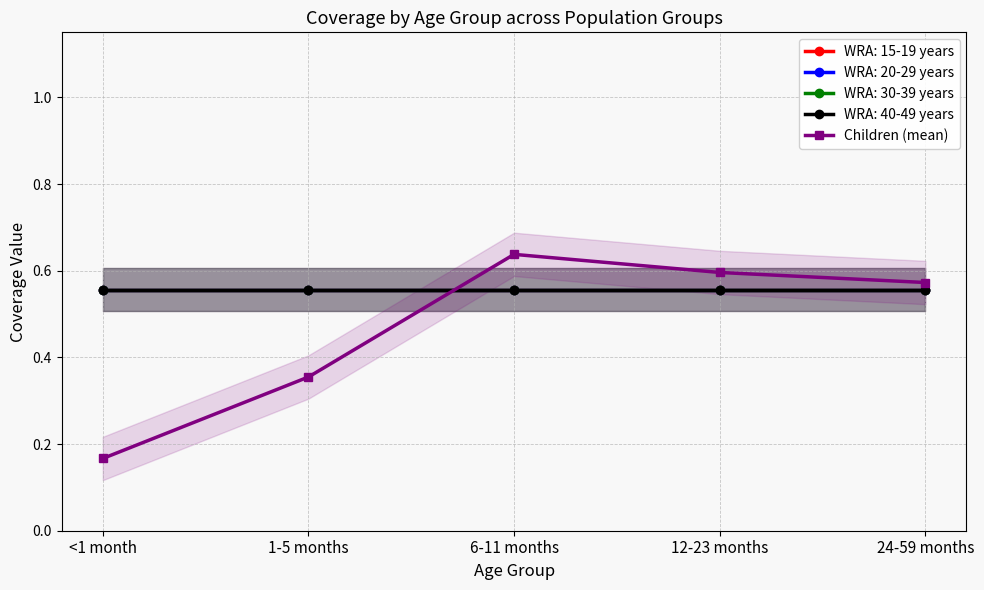

How many lines are shown in the chart?

1